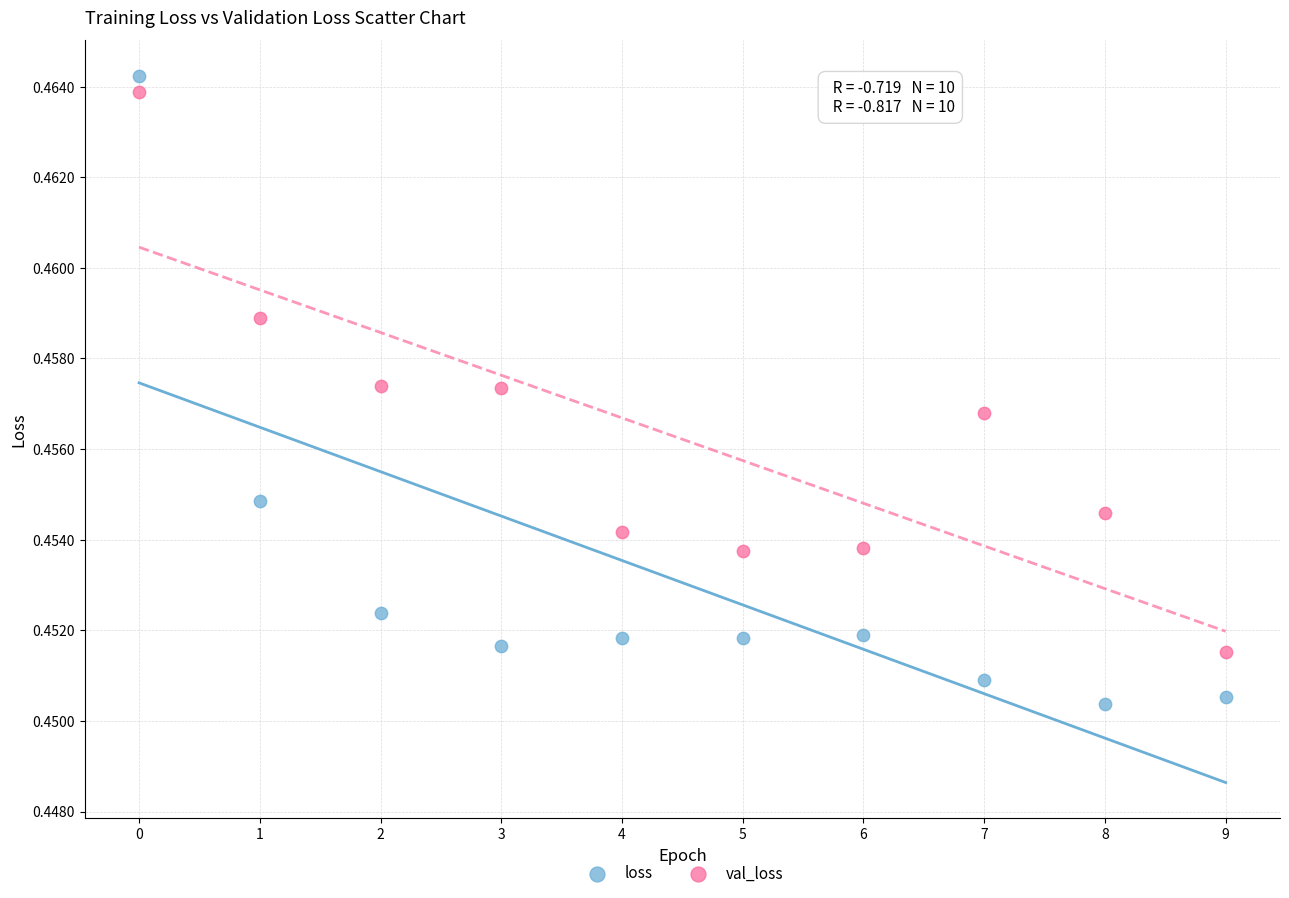

Which series has the largest Y range (max minus min)?

loss